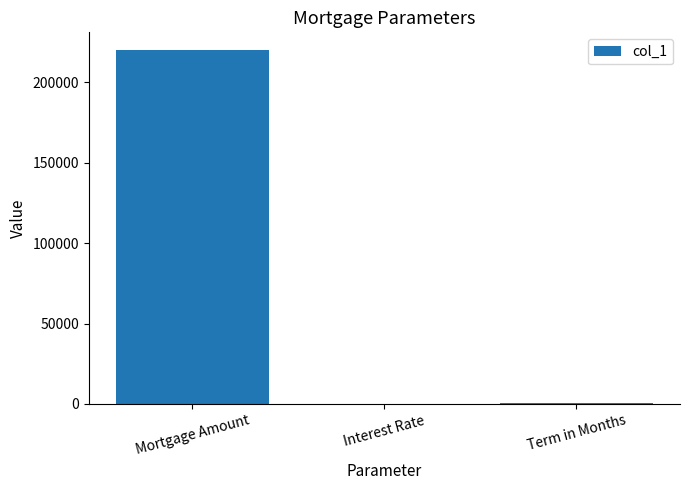

What is the sum of the values at Mortgage Amount and Term in Months?

220300.0